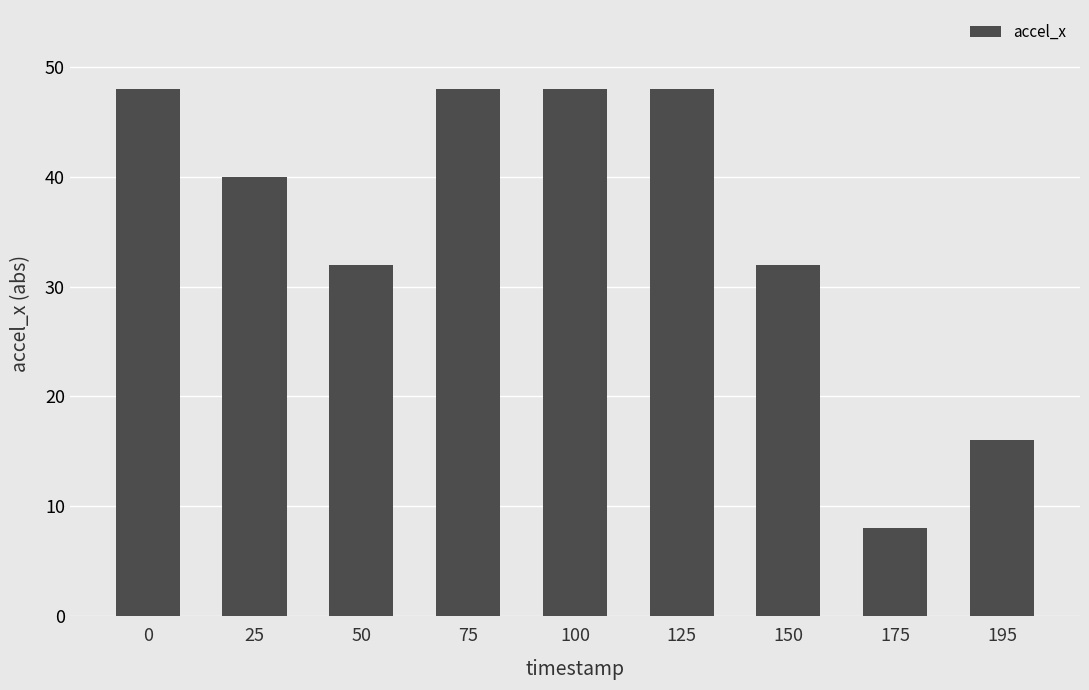

Reading left to right, extract all data points from this chart.

0=48	25=40	50=32	75=48	100=48	125=48	150=32	175=8	195=16